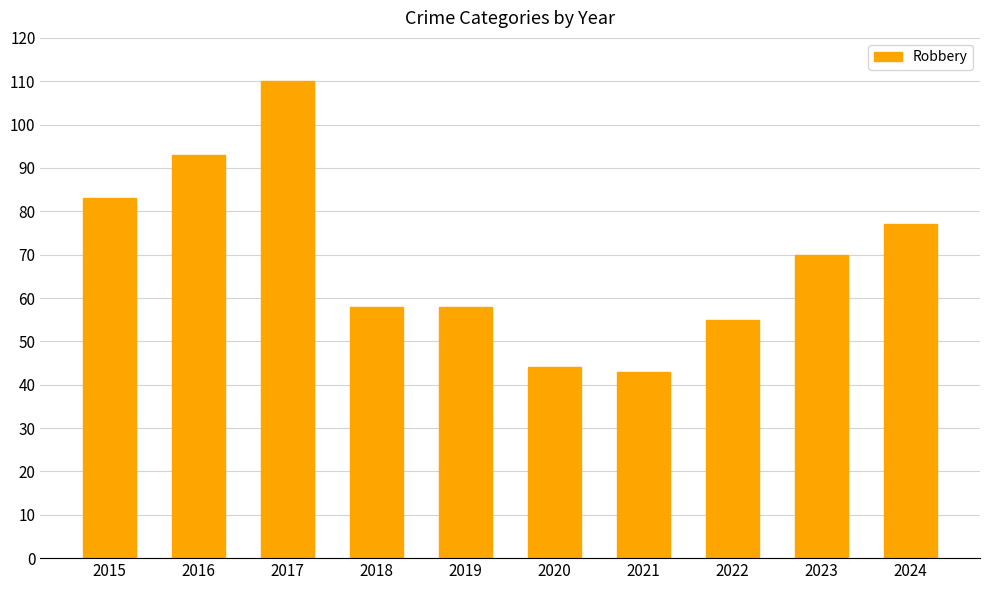

Which label corresponds to the largest value in the chart?

2017